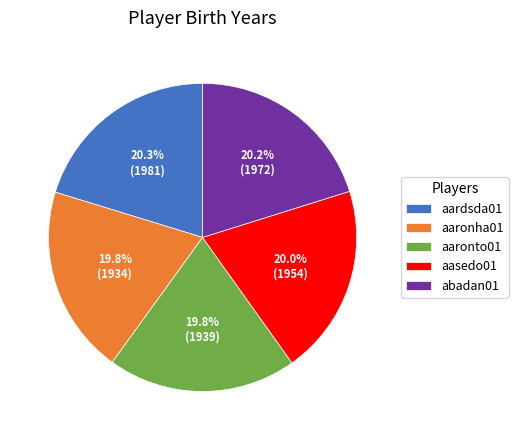

What portion of the pie excludes aaronto01?

80.2%